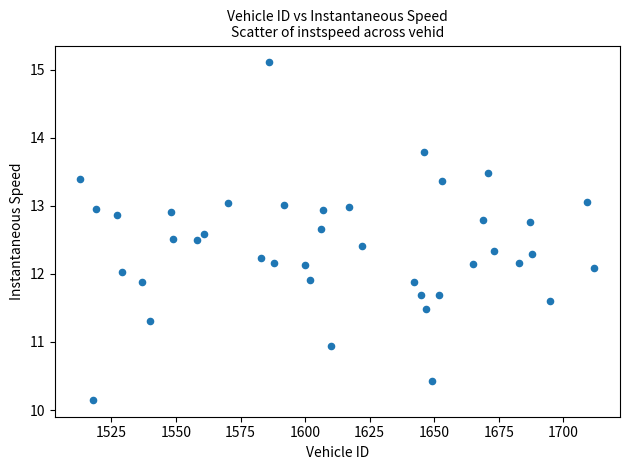

What is the range of X values (max minus min)?

199.0